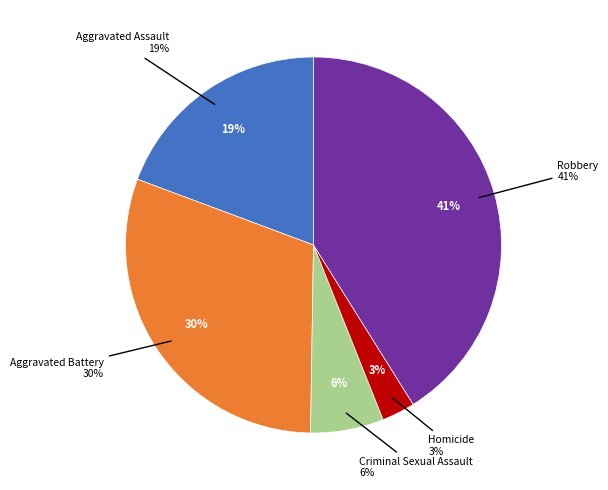

What is the ratio of the value at Criminal Sexual Assault to the value at Homicide?

2.2